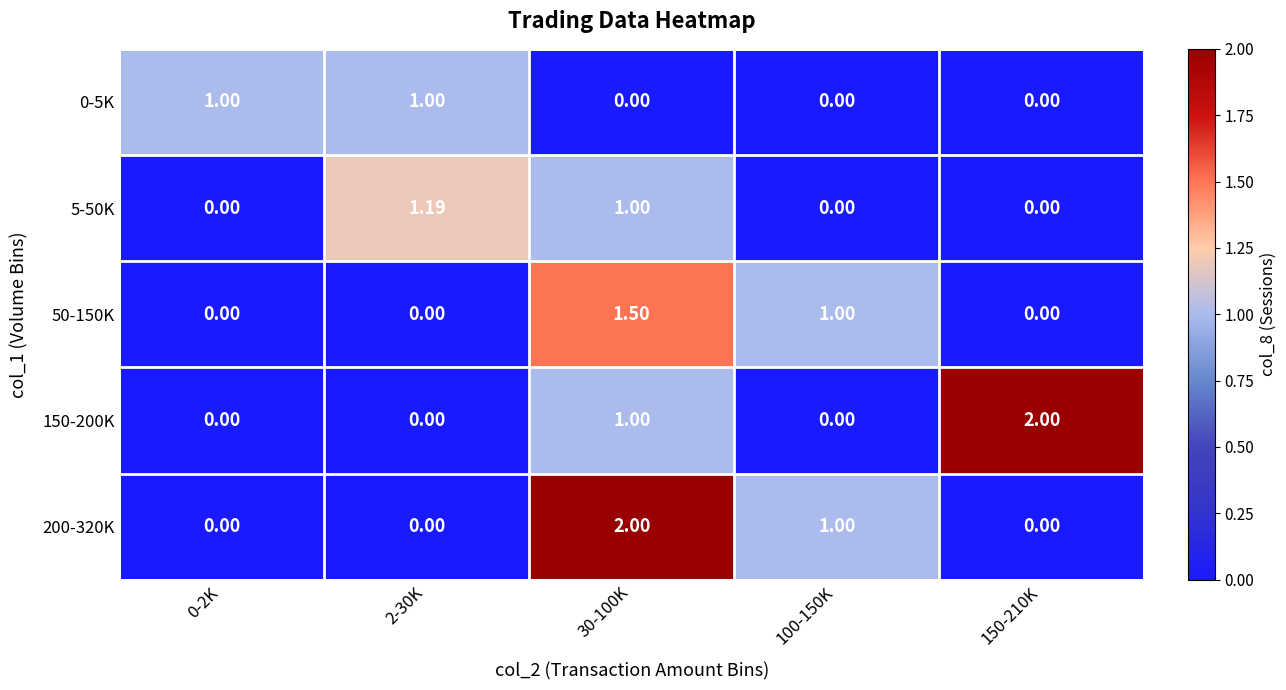

Is the value of 50-150K at 2-30K greater than the value of 0-5K at 2-30K?

No